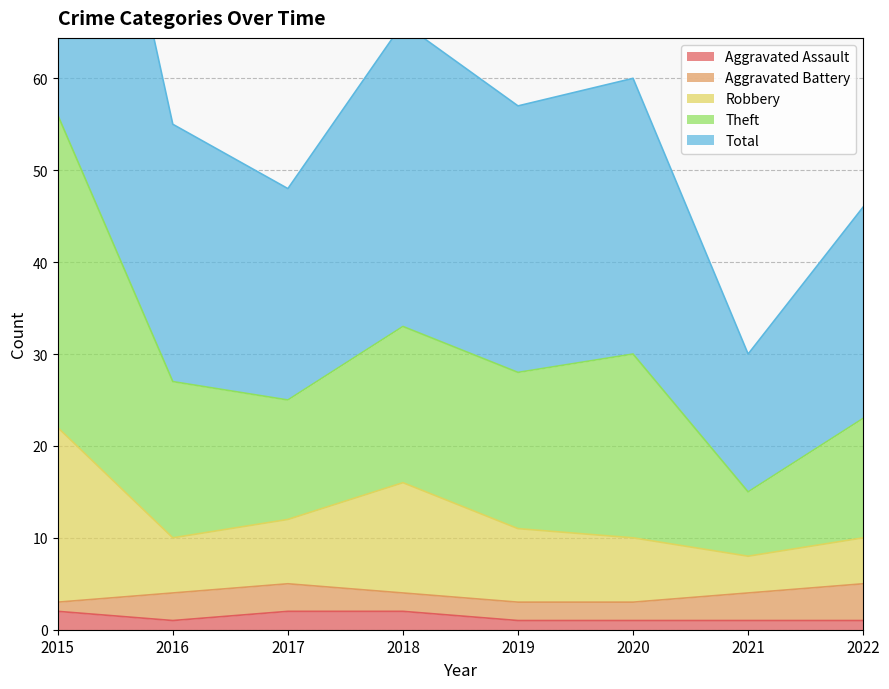

What is the sum of the Total values at 2017 and 2018?

58